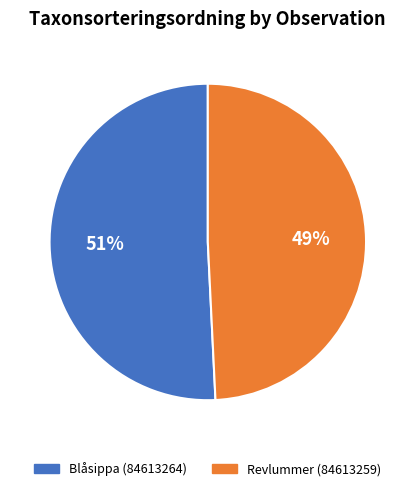

Which slice is the largest?

Blåsippa (84613264)